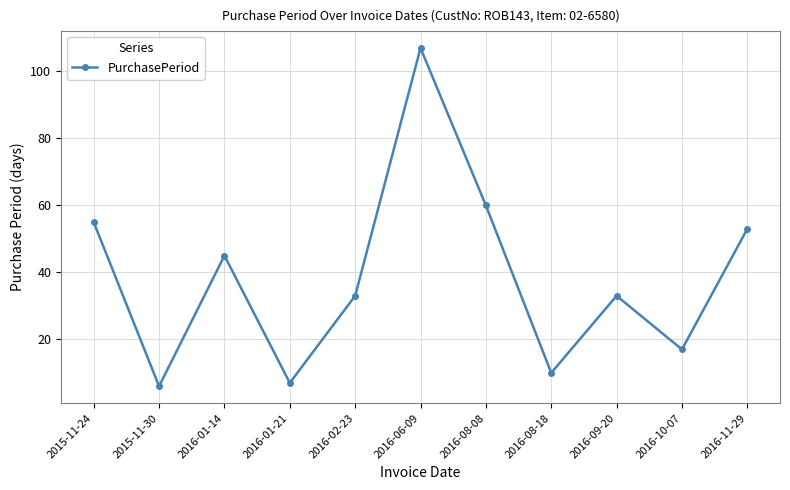

True or false: the data shows 60 at 2016-08-08.

True